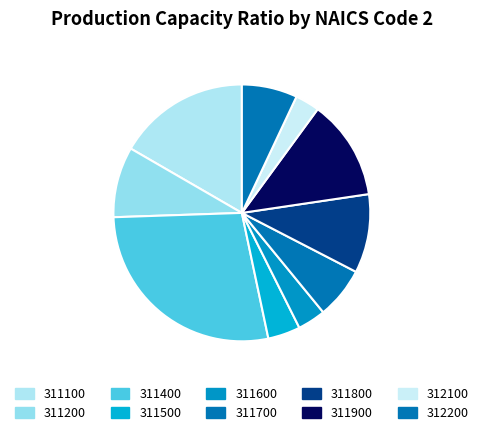

Count the number of slices in the pie.

10